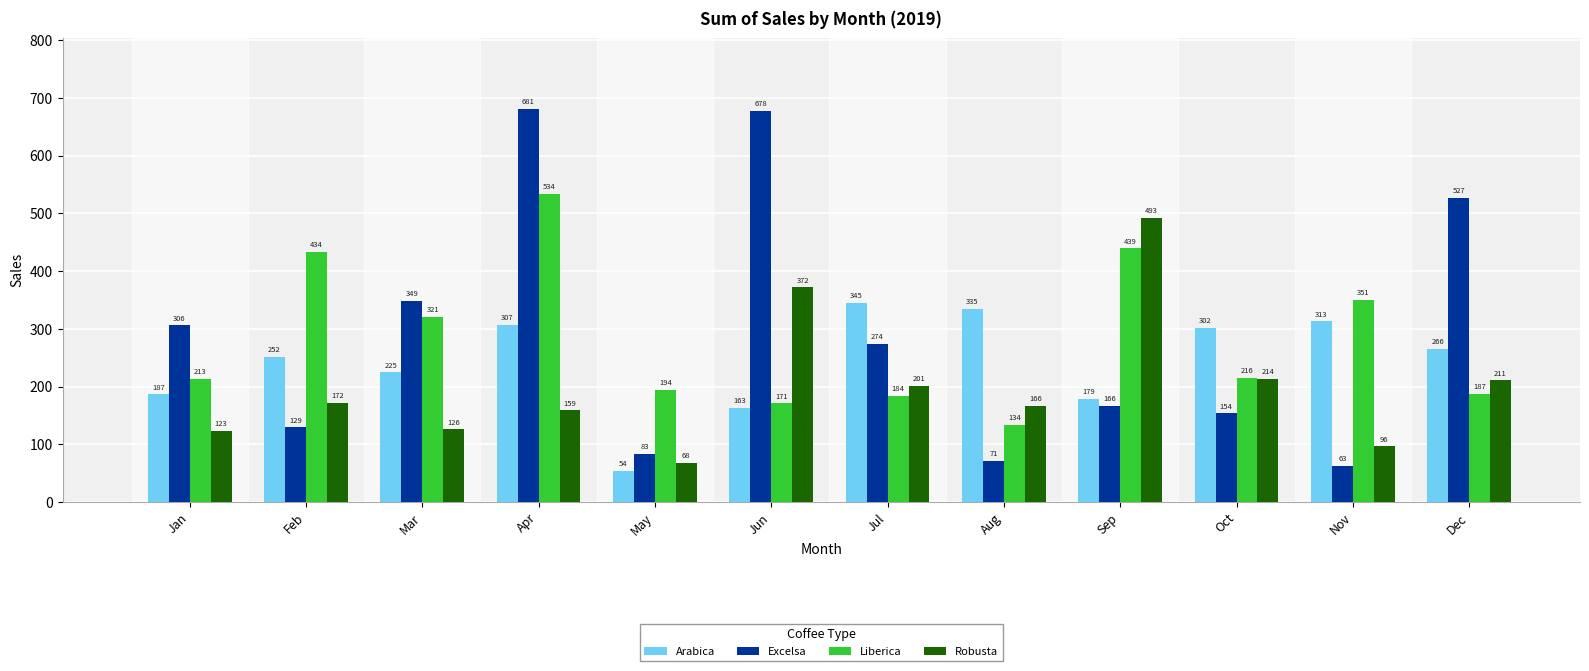

What is the difference between the highest and lowest values at Dec?

339.5